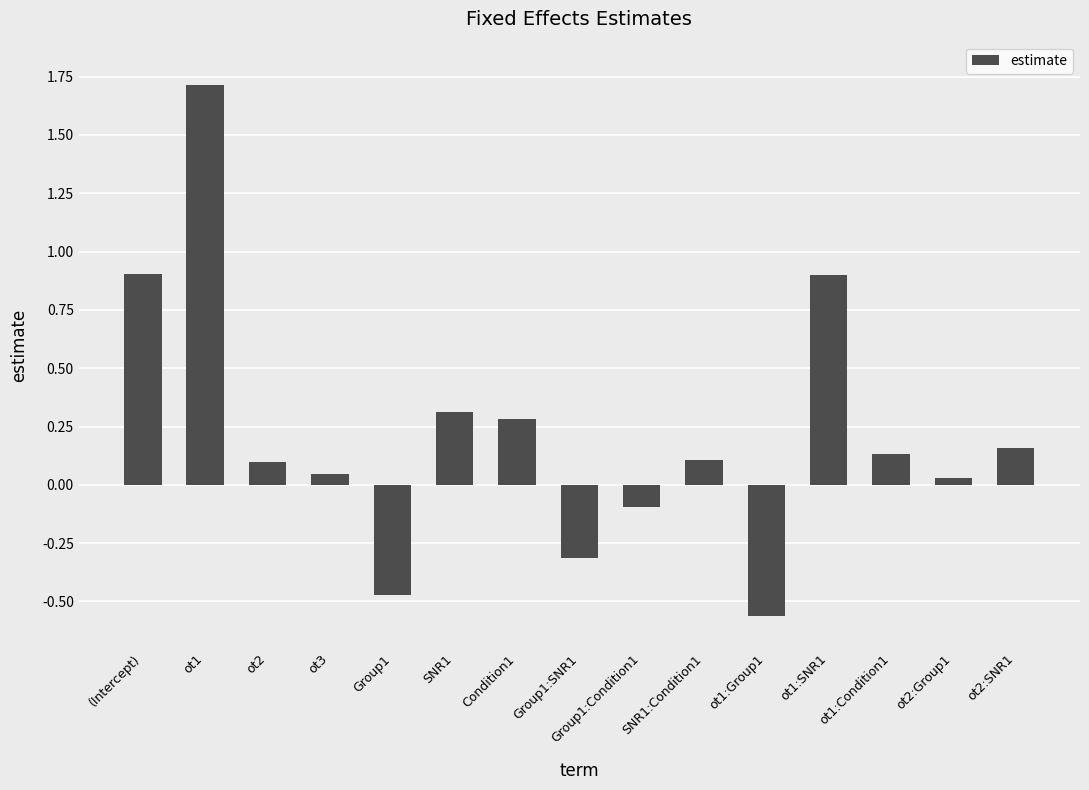

What is the label of the 6th bar from the left?

SNR1